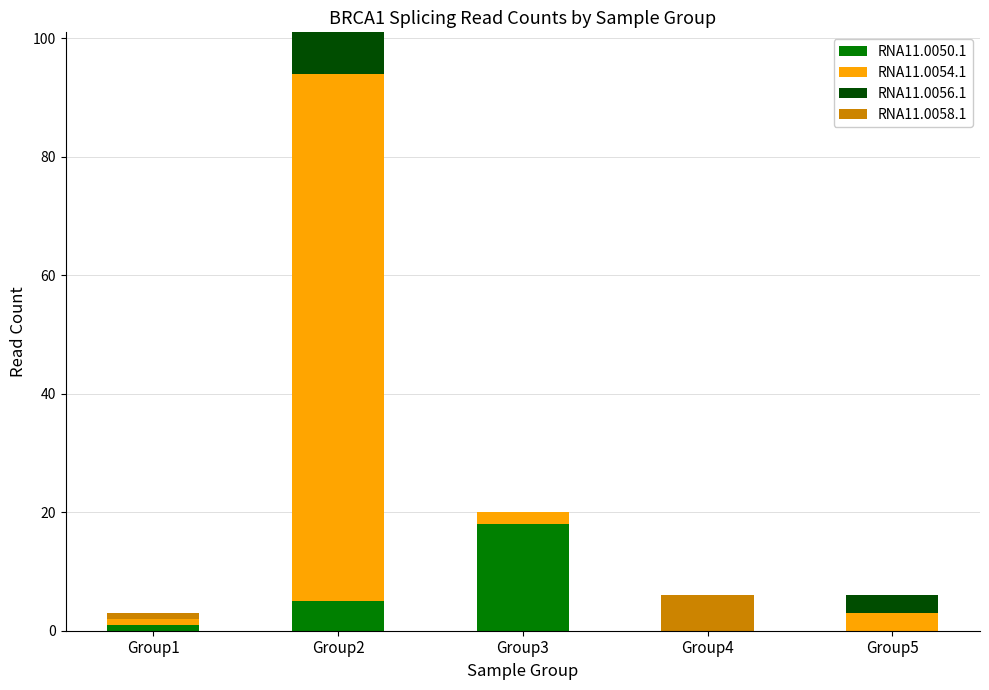

At which label does RNA11.0050.1 reach its peak?

Group3